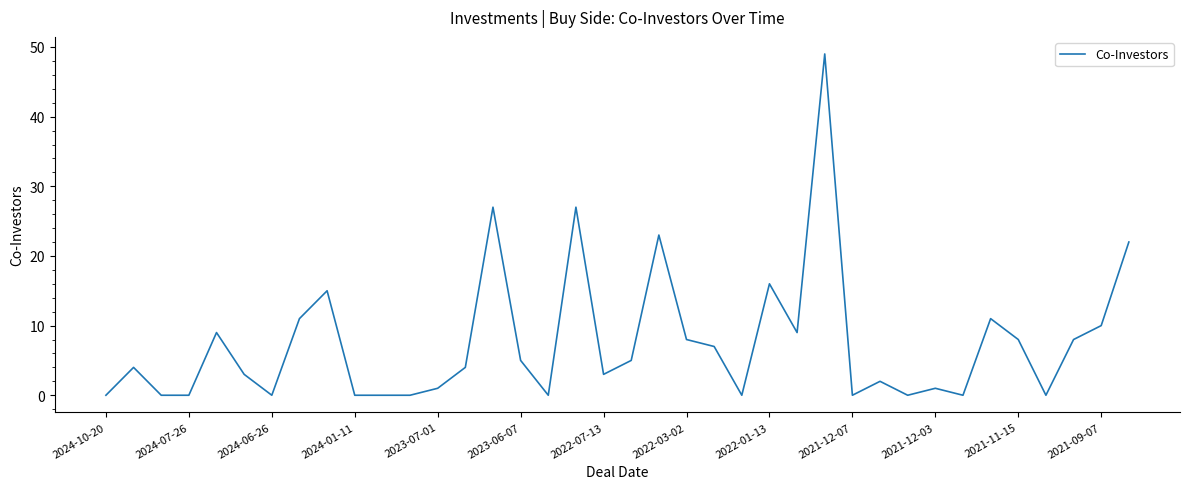

Reading left to right, what are all the values shown in this chart?

0	4	0	0	9	3	0	11	15	0	0	0	1	4	27	5	0	27	3	5	23	8	7	0	16	9	49	0	2	0	1	0	11	8	0	8	10	22